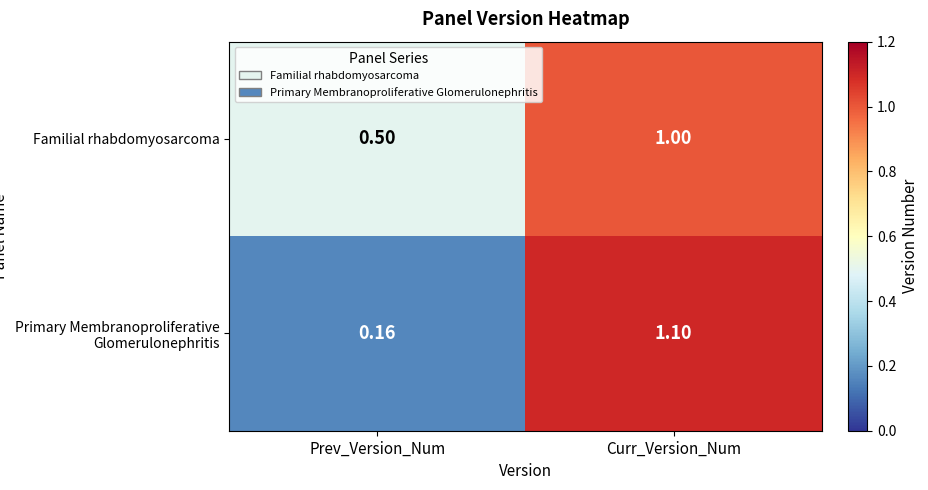

Between Prev_Version_Num and Curr_Version_Num, which series saw the biggest shift?

Primary Membranoproliferative Glomerulonephritis